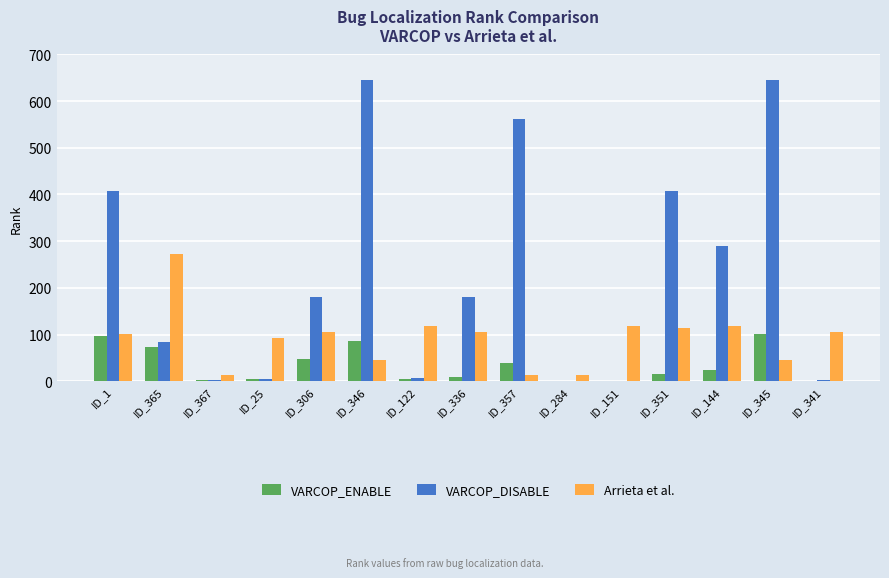

How many categories are shown in the chart?

15